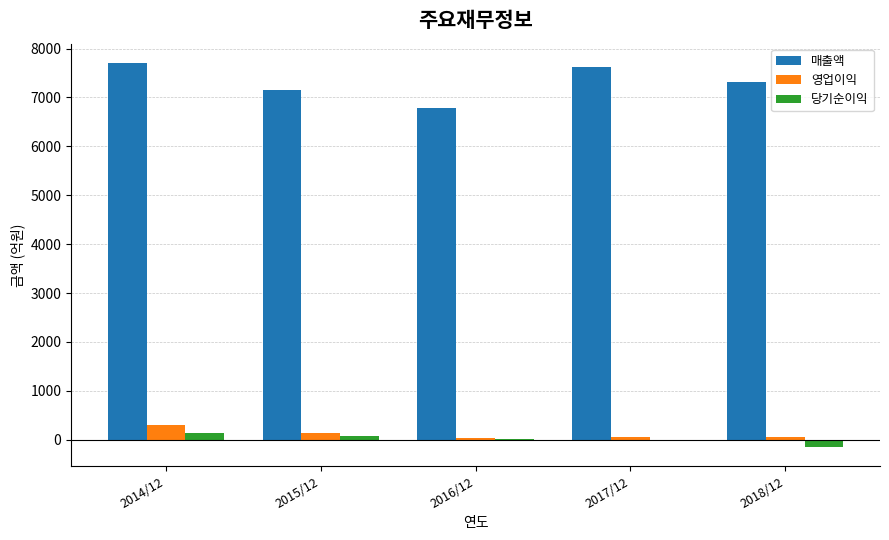

At which category is the sum across all series the highest?

2014/12